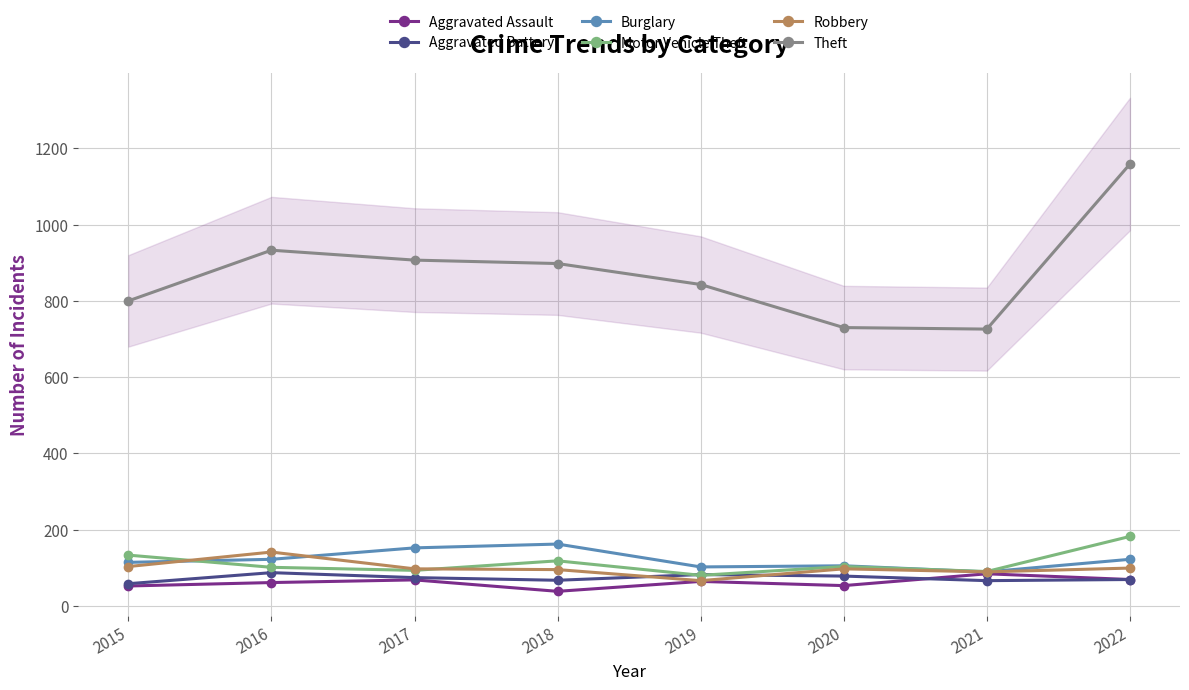

How many interior local valleys does the Theft series have?

1